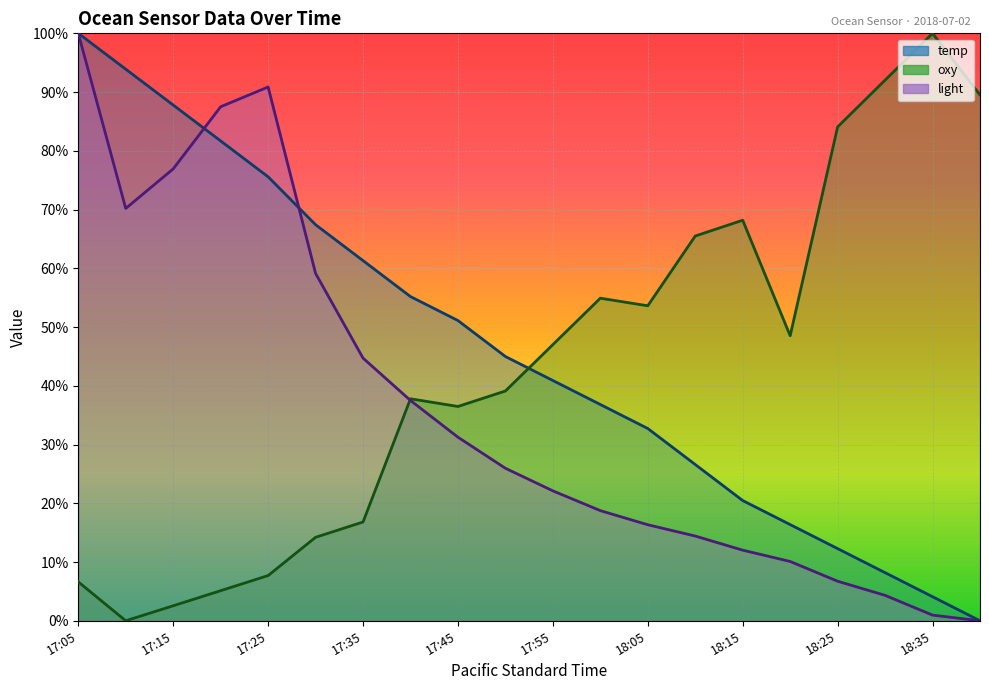

What is the sum of all oxy values?

8.7